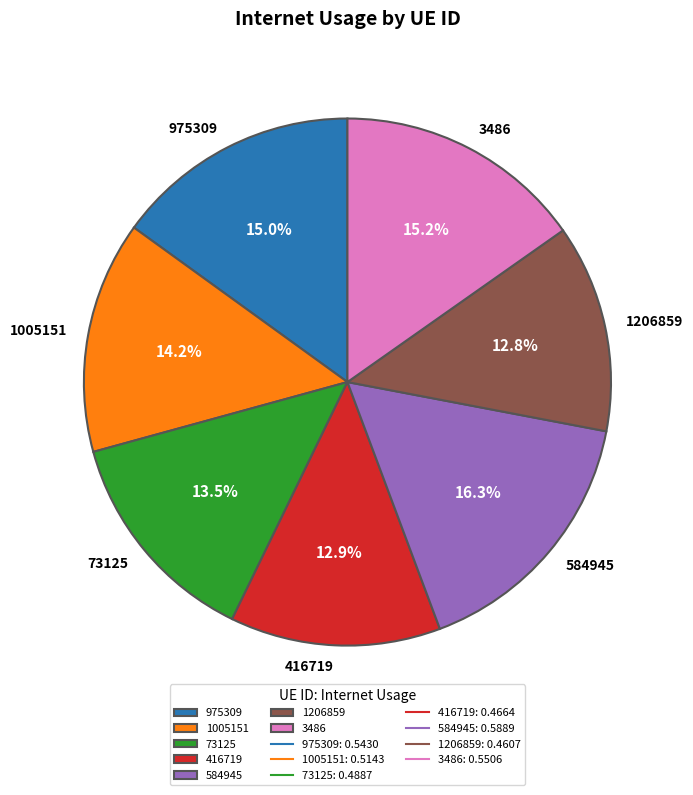

Which slice is the largest?

584945